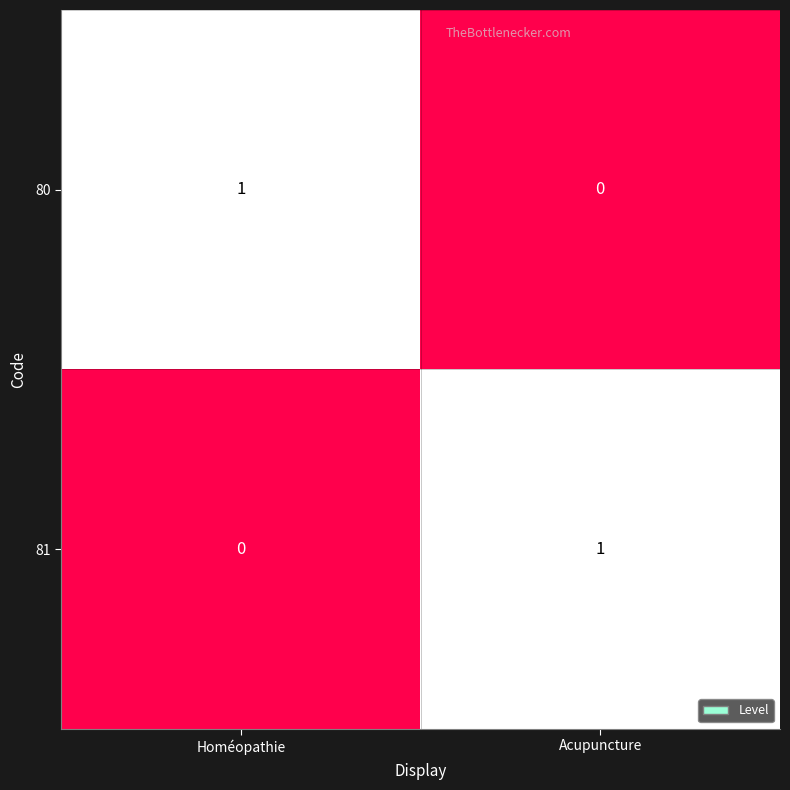

At Homéopathie, list the series in order from largest to smallest.

80, 81